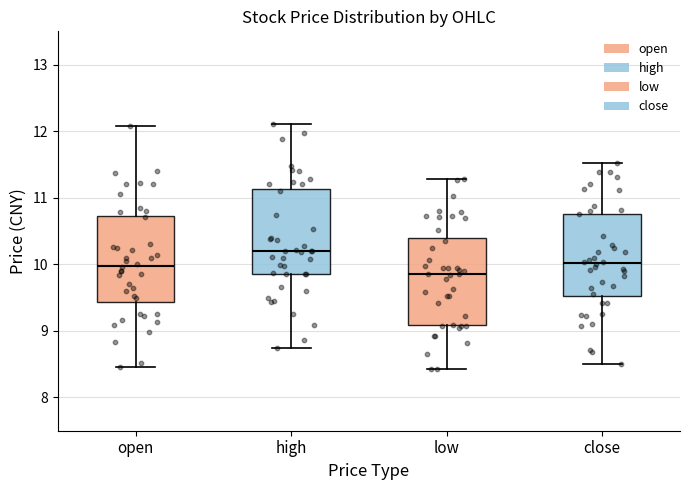

Reading left to right, transcribe this box plot: for each box, give where its median line is, the range the box spans, and where its two whiskers end, as read against the y-axis. The values are not printed on the chart, so give them approximately, as read against the axis.

open: median 10.0, box 9.4 to 10.7, whiskers 8.5 to 12.1
high: median 10.2, box 9.9 to 11.1, whiskers 8.8 to 12.1
low: median 9.9, box 9.1 to 10.4, whiskers 8.4 to 11.3
close: median 10.0, box 9.5 to 10.8, whiskers 8.5 to 11.5